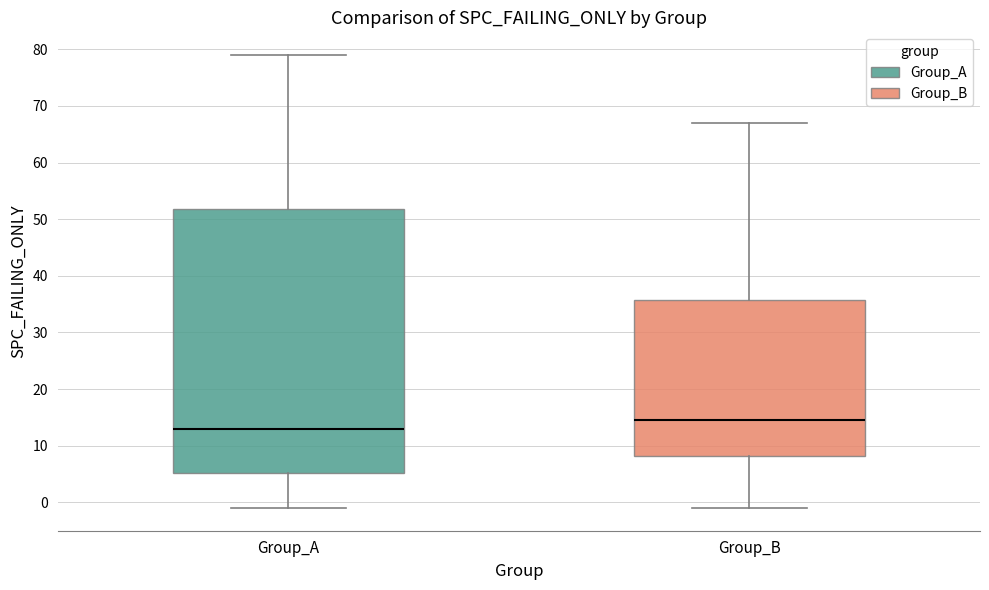

Where is the lower edge of the box for Group_B on the y-axis? The values are not printed on the chart, so give them approximately, as read against the axis.

8